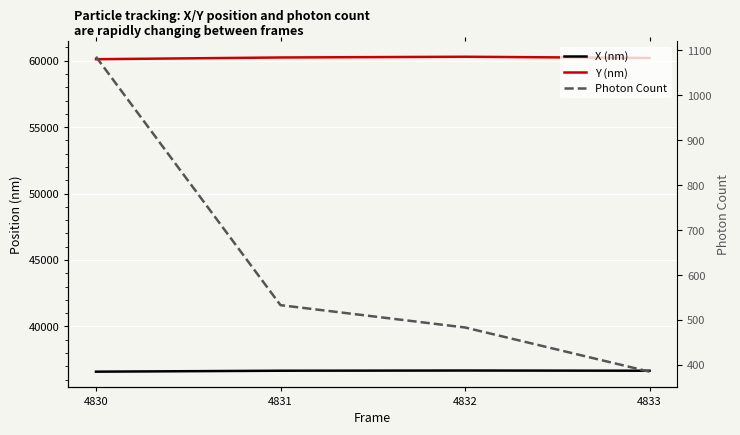

Where does the Photon Count series first go above 533?

4830